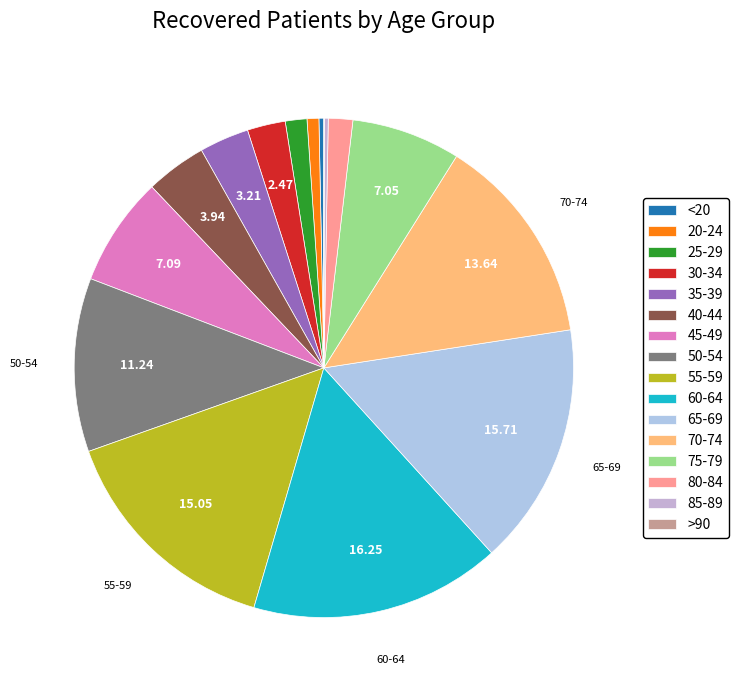

Does any single category account for the majority?

No